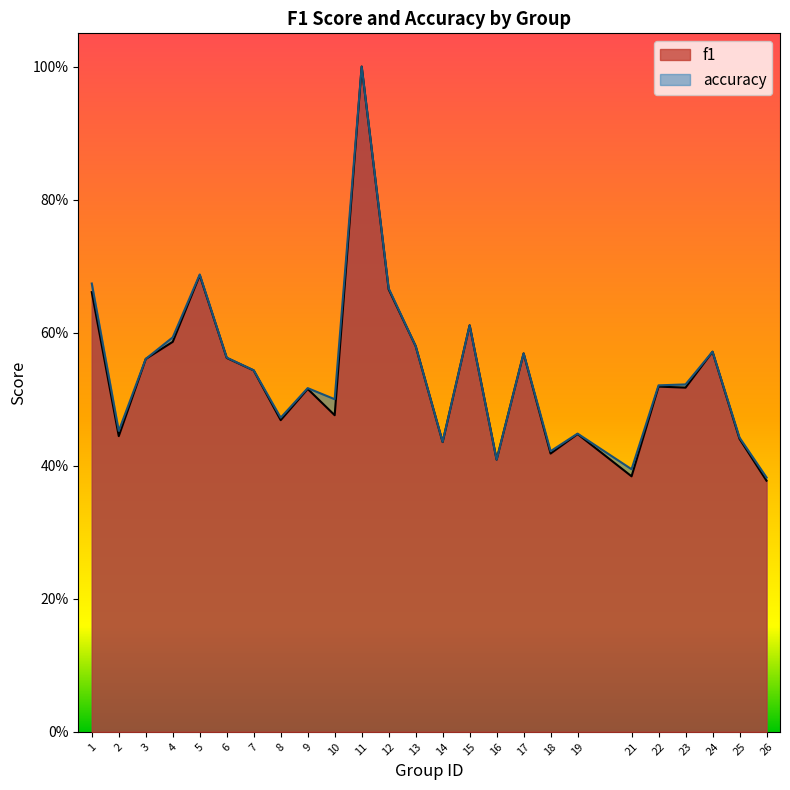

How many lines are shown in the chart?

2